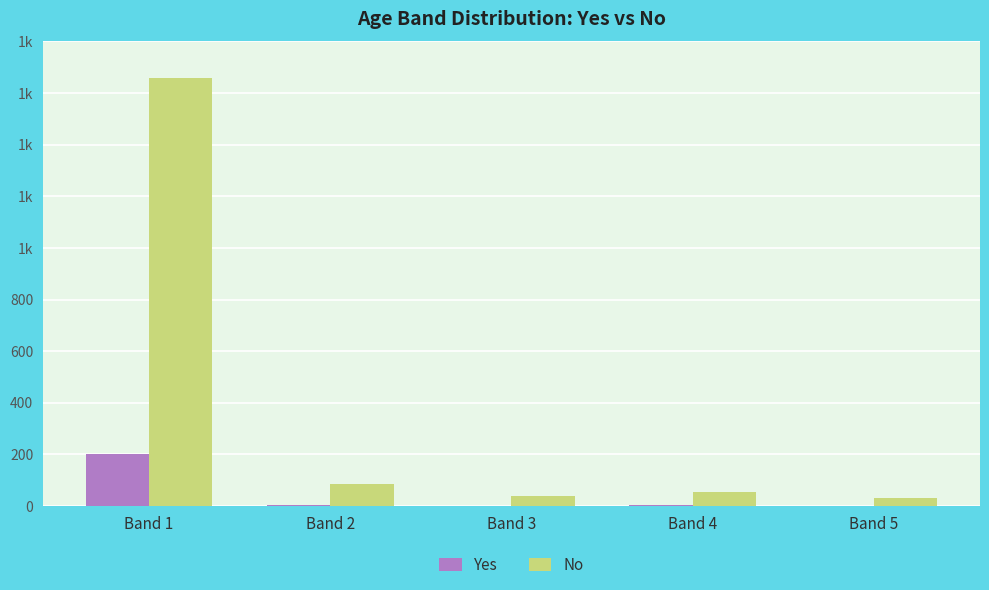

What is the maximum value shown in the chart?

1658